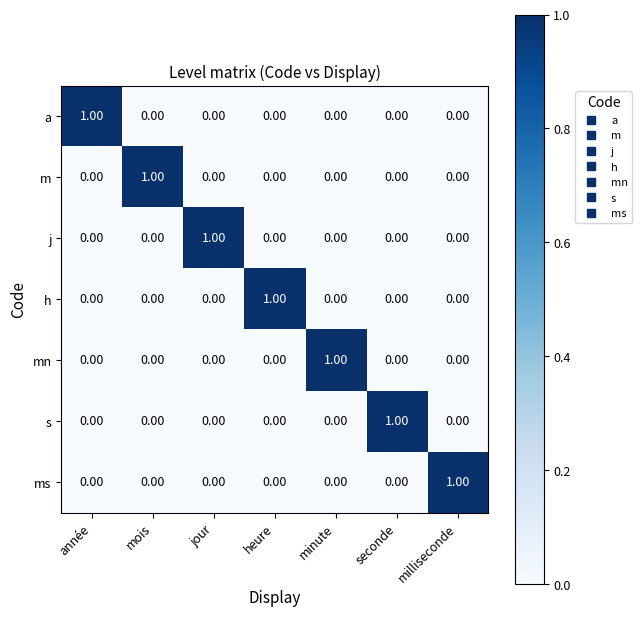

Is the value of a at année greater than the value of mn at seconde?

Yes